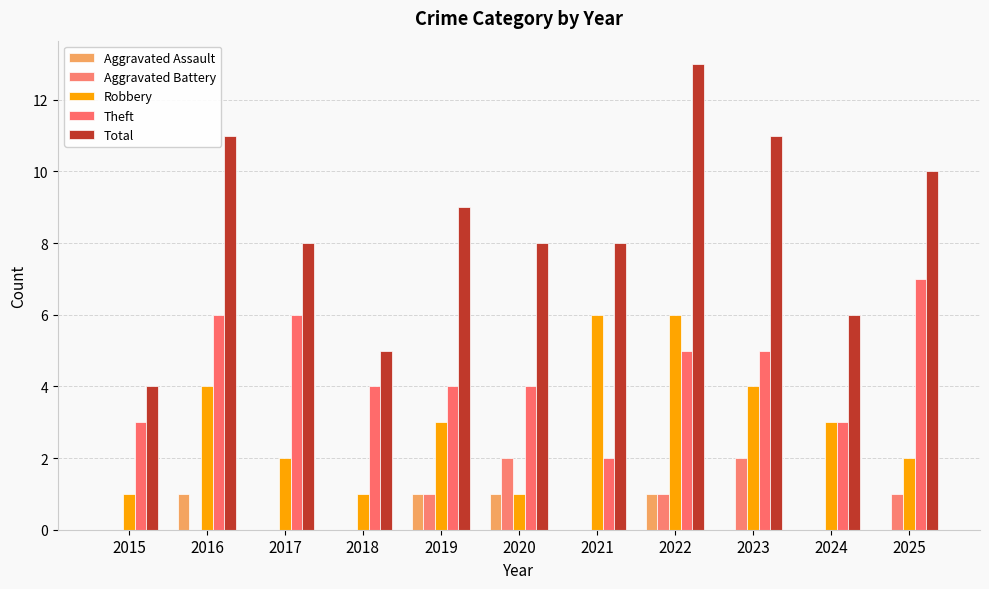

Reading left to right, what are all the values shown in this chart?

Aggravated Assault: 0	1	0	0	1	1	0	1	0	0	0
Aggravated Battery: 0	0	0	0	1	2	0	1	2	0	1
Robbery: 1	4	2	1	3	1	6	6	4	3	2
Theft: 3	6	6	4	4	4	2	5	5	3	7
Total: 4	11	8	5	9	8	8	13	11	6	10